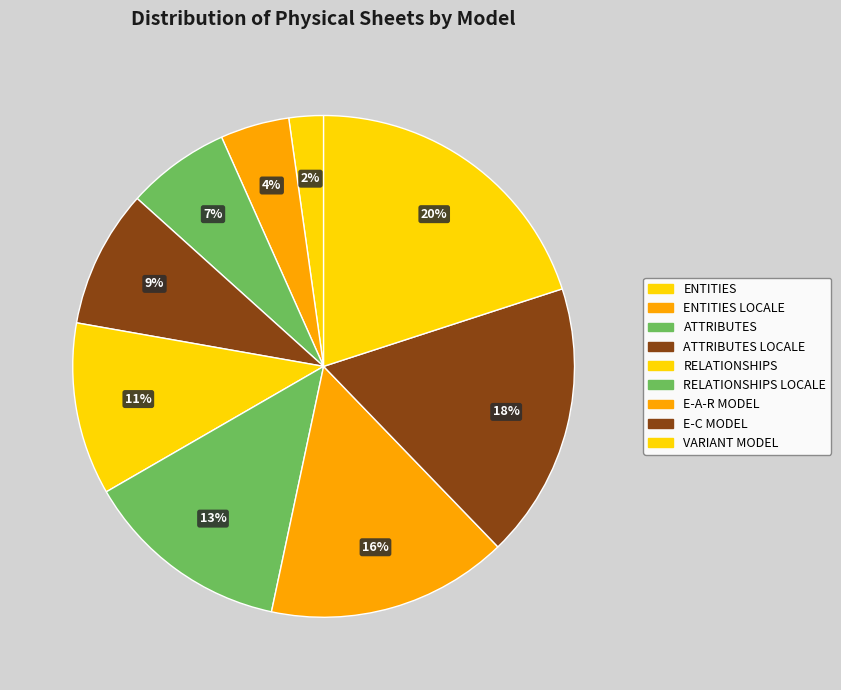

Rank the categories by value from lowest to highest.

ENTITIES, ENTITIES LOCALE, ATTRIBUTES, ATTRIBUTES LOCALE, RELATIONSHIPS, RELATIONSHIPS LOCALE, E-A-R MODEL, E-C MODEL, VARIANT MODEL